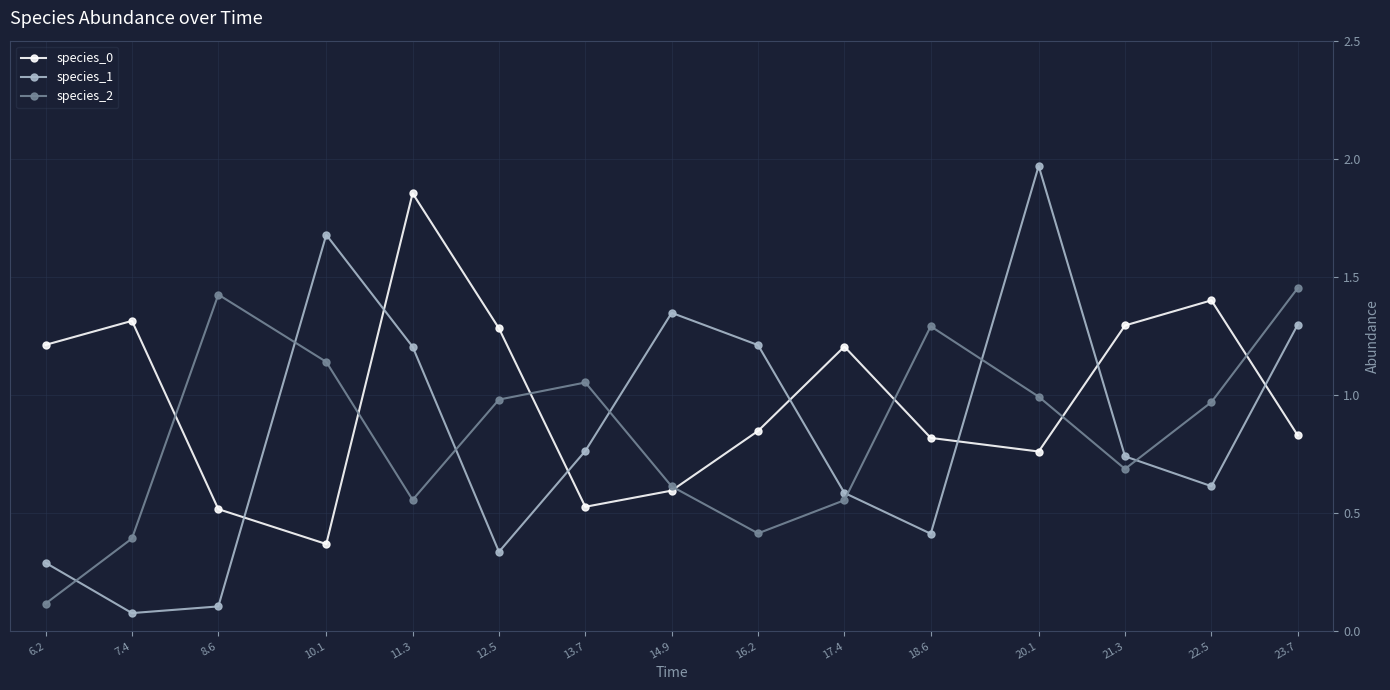

True or false: species_0 has a value of 0.4 at 10.1.

True